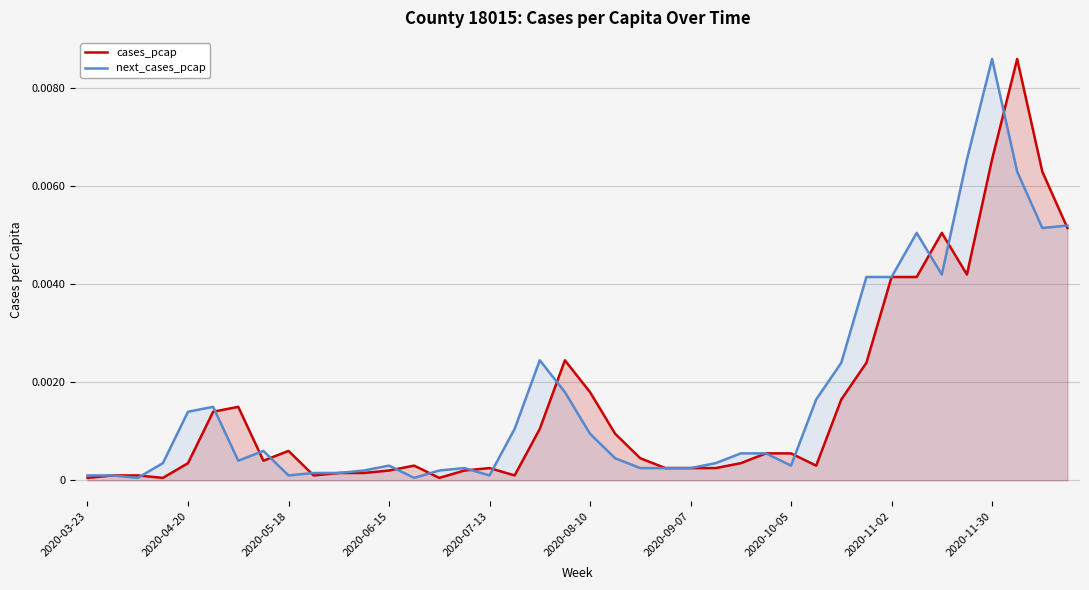

After their last crossing, which series has the higher values: next_cases_pcap or cases_pcap?

next_cases_pcap